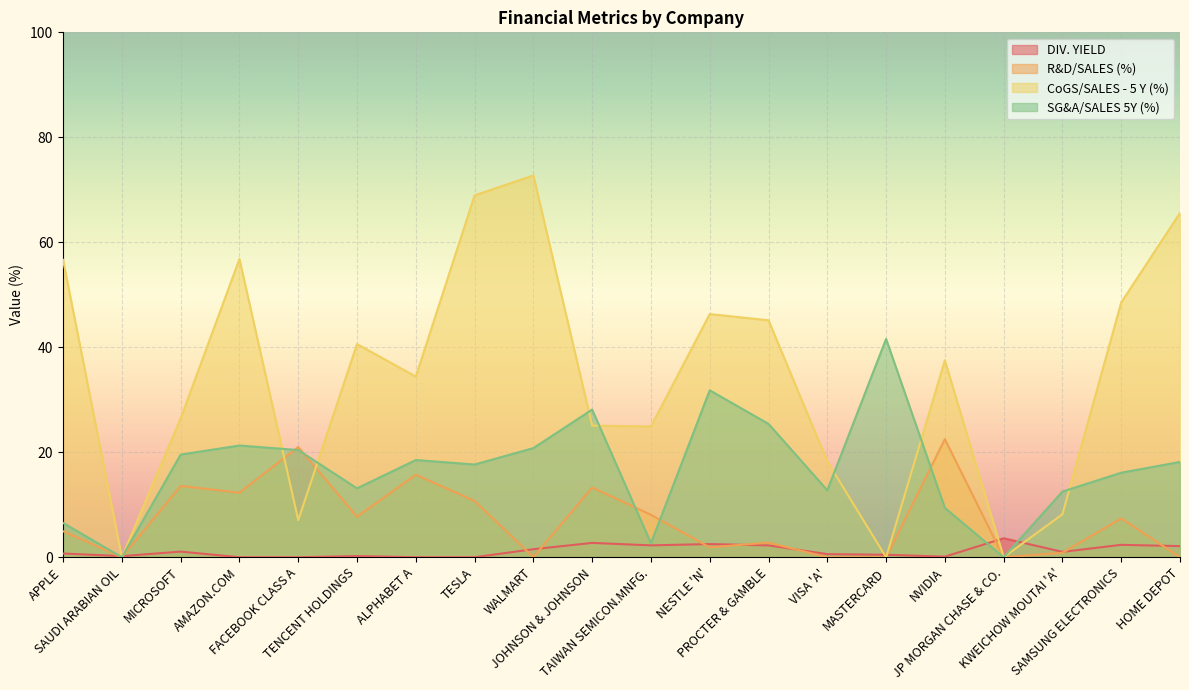

How many times do CoGS/SALES - 5 Y (%) and R&D/SALES (%) cross each other?

2